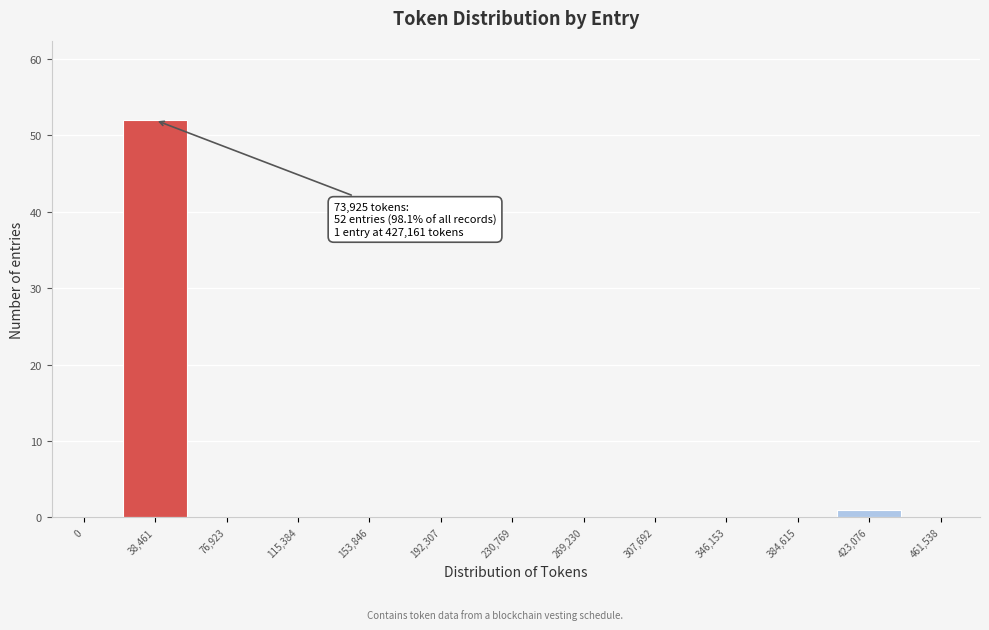

Reading left to right, transcribe all the data shown in this chart.

0=0	38,461=52	76,923=0	115,384=0	153,846=0	192,307=0	230,769=0	269,230=0	307,692=0	346,153=0	384,615=0	423,076=1	461,538=0